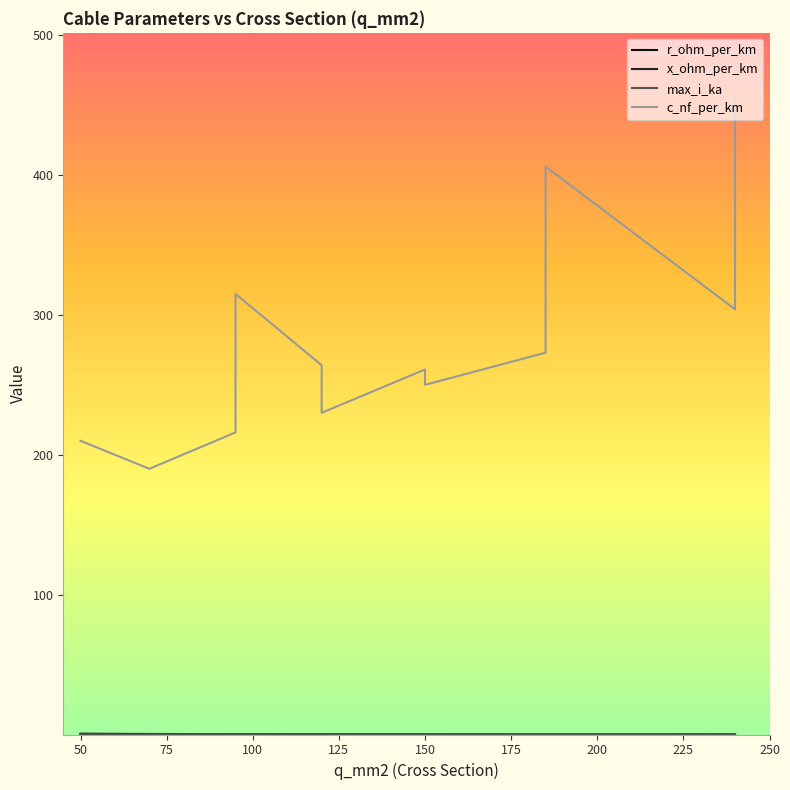

What are all the series names shown in the legend?

r_ohm_per_km, x_ohm_per_km, max_i_ka, c_nf_per_km